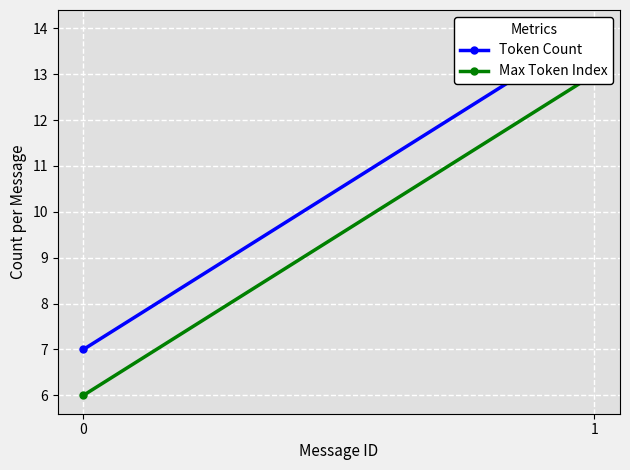

What is the maximum value for Token Count?

14